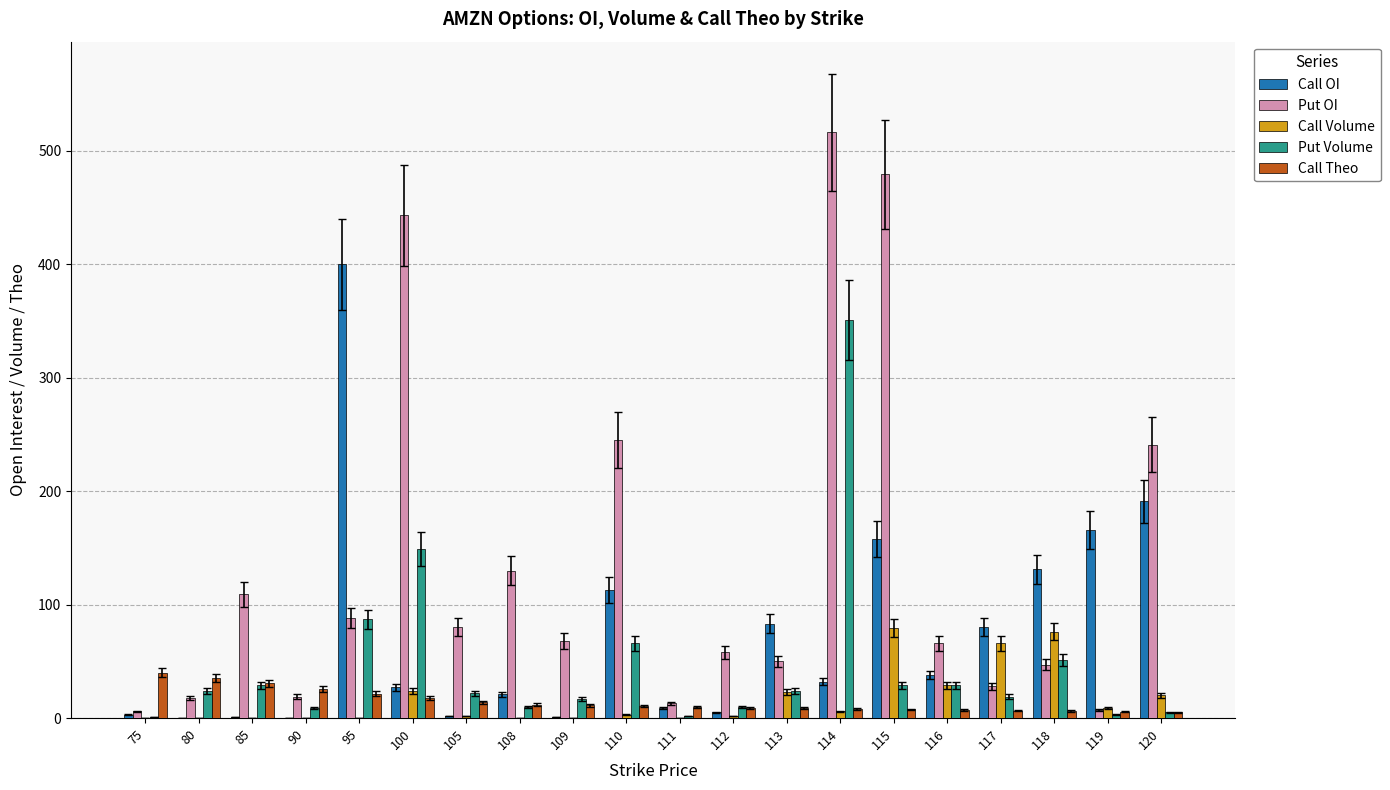

Between 116 and 118, which series saw the biggest shift?

Call OI